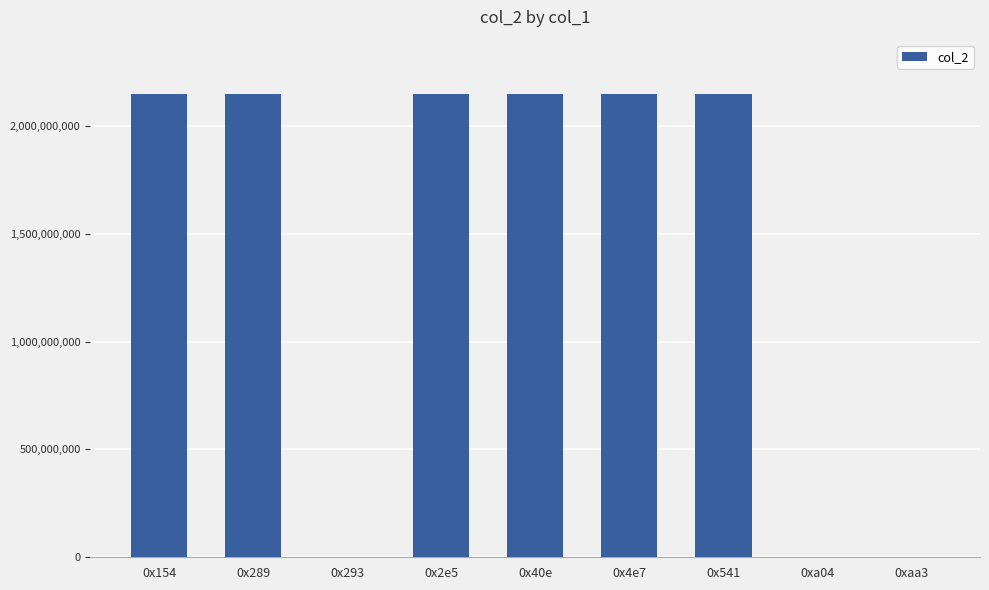

Count the number of categories in the chart.

9